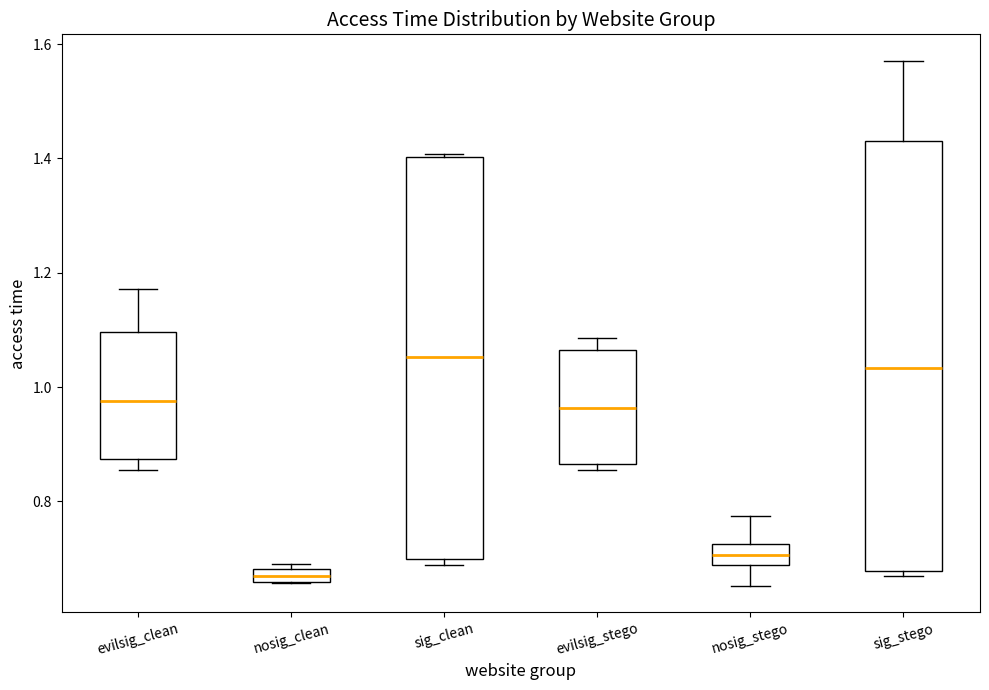

Where is the lower edge of the box for sig_stego on the y-axis? The values are not printed on the chart, so give them approximately, as read against the axis.

0.68